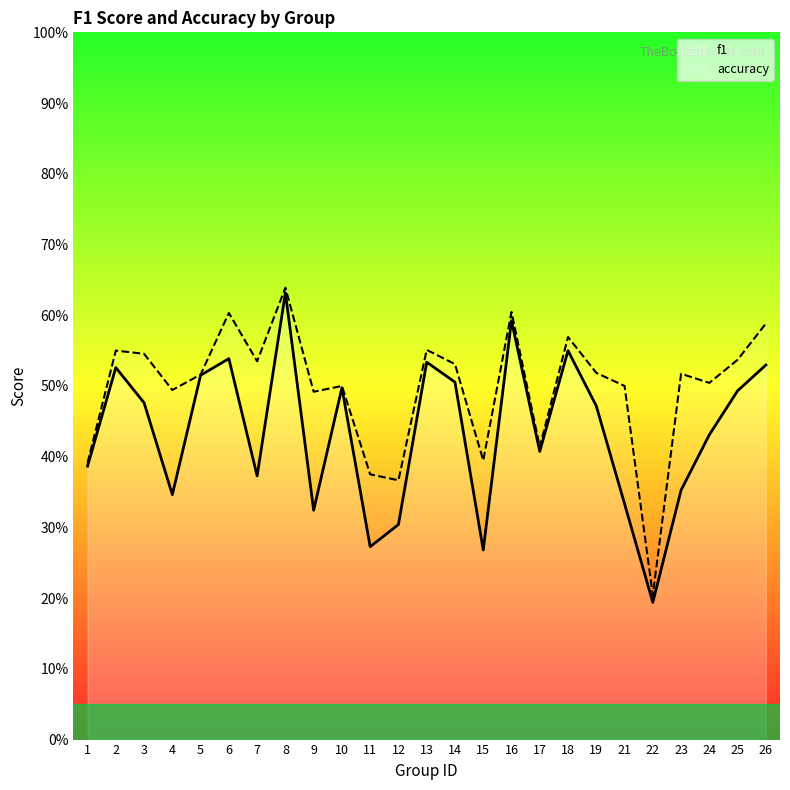

True or false: accuracy and f1 intersect in this chart.

False